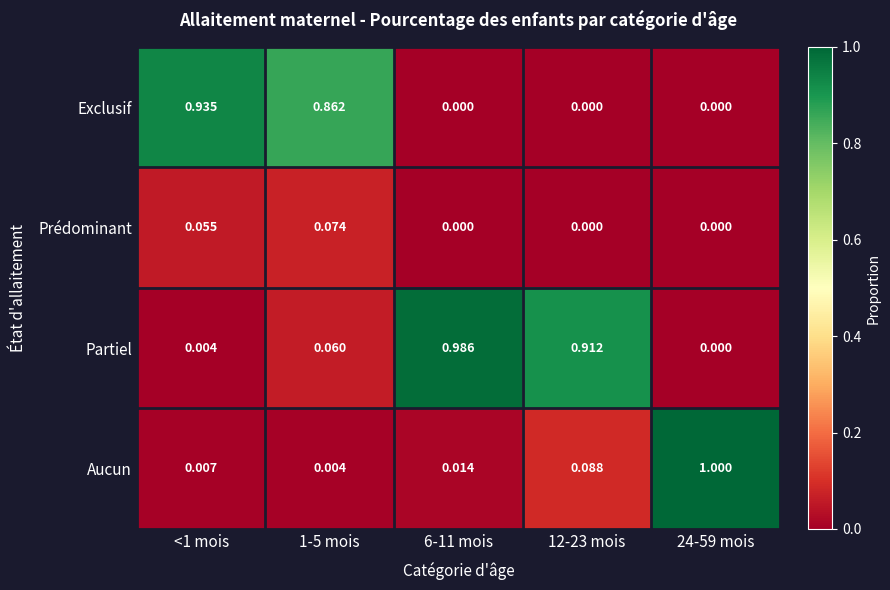

Rank the series by their maximum value, from highest to lowest.

Aucun, Partiel, Exclusif, Prédominant